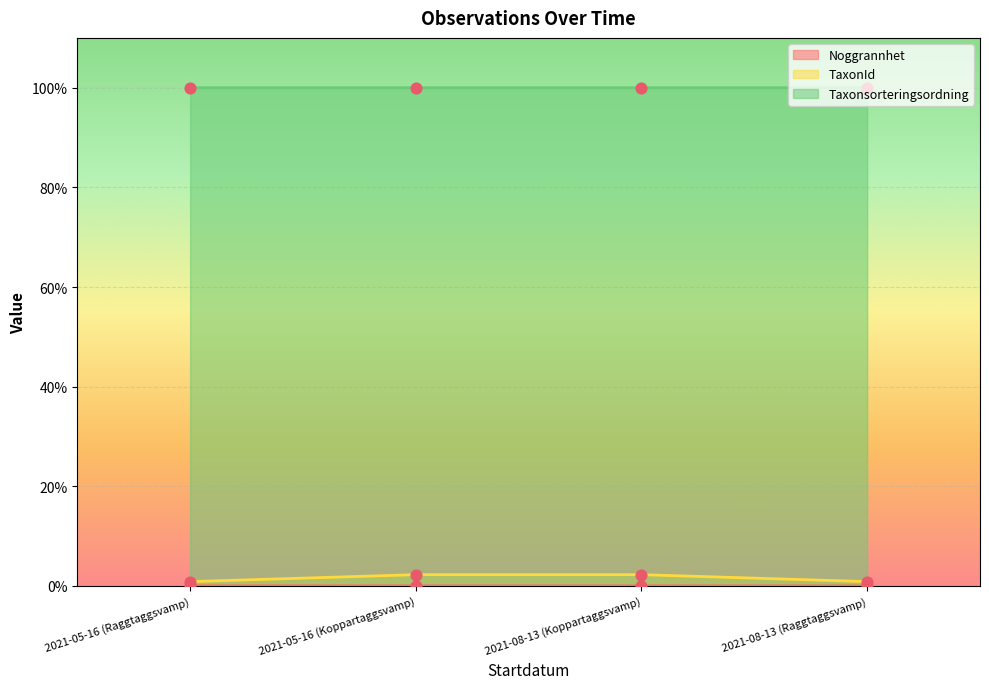

Which series has the largest total across all categories?

Taxonsorteringsordning